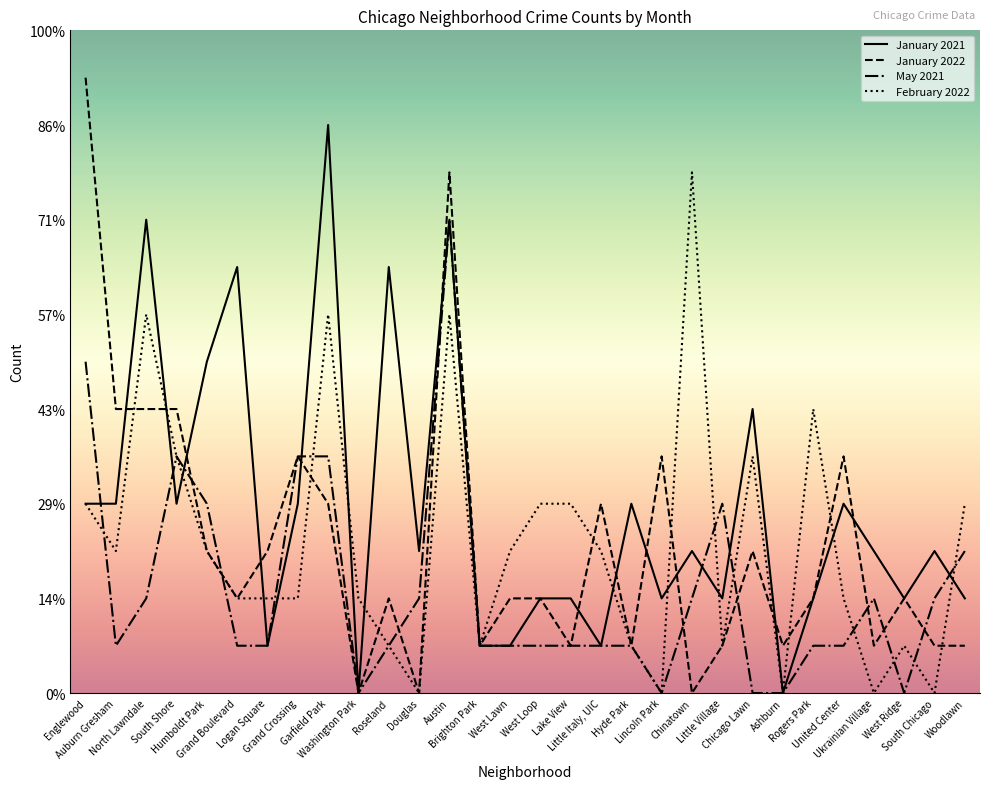

What is the spread (max minus min) of values at Hyde Park?

3